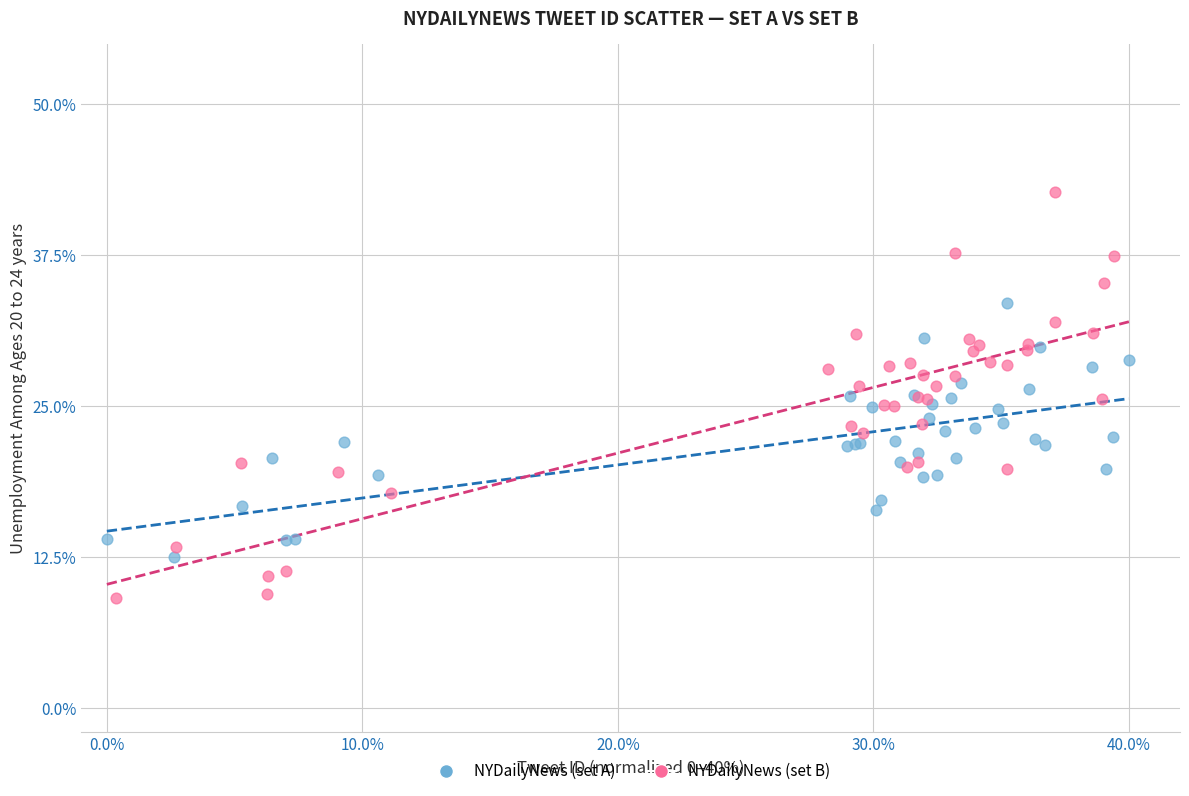

Which series contains the highest Y value?

NYDailyNews (set B)